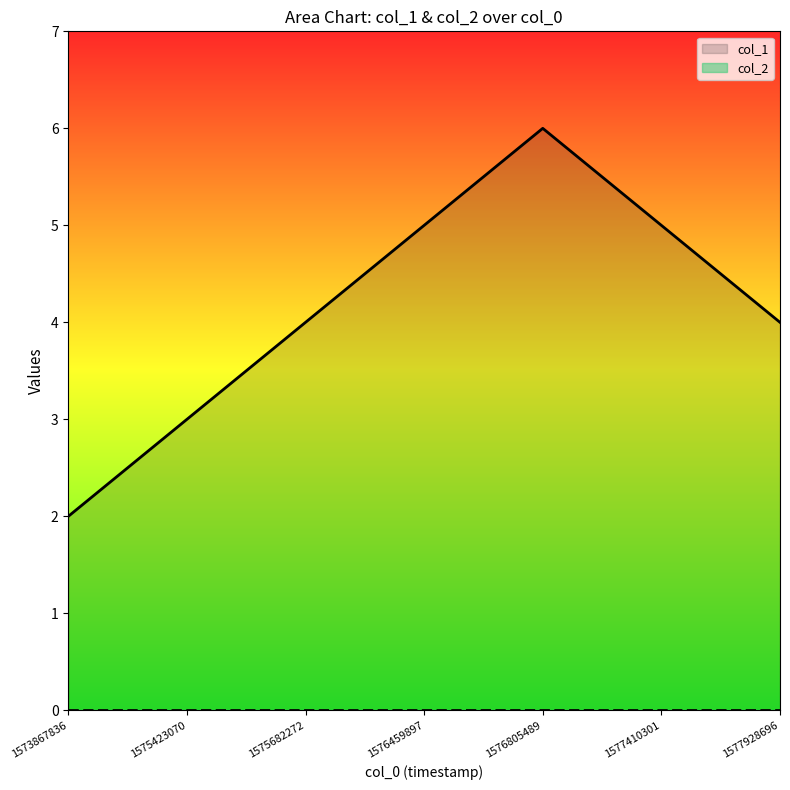

Which category has the highest value across all series?

1576805489